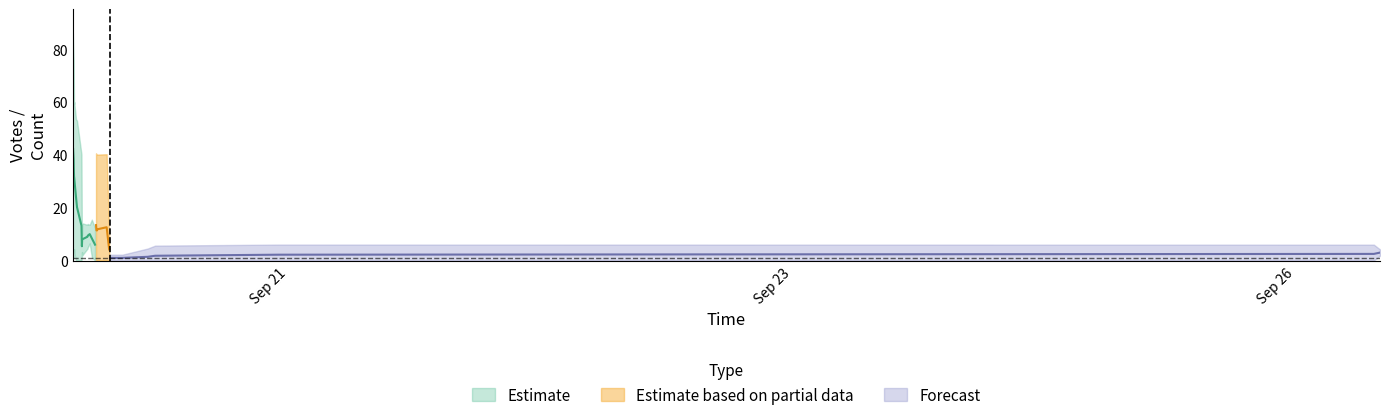

Does the chart display data point markers on the line(s)?

No